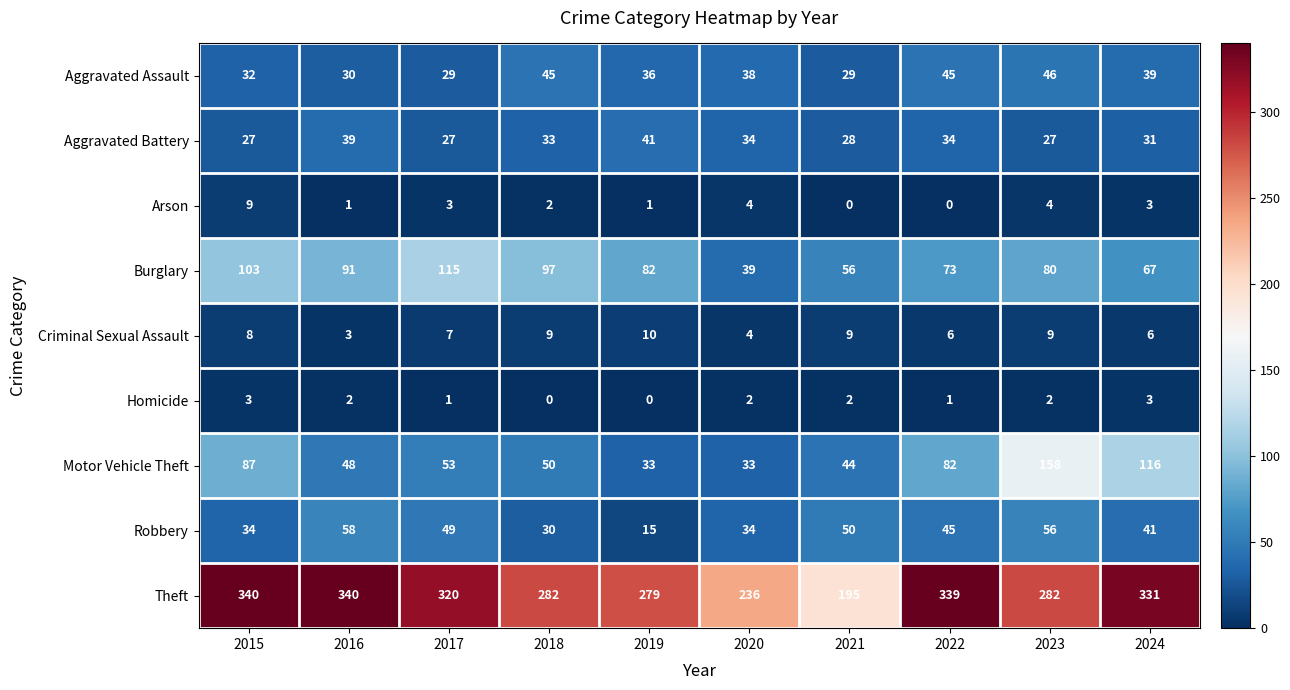

Which series has the largest range (max minus min)?

Theft